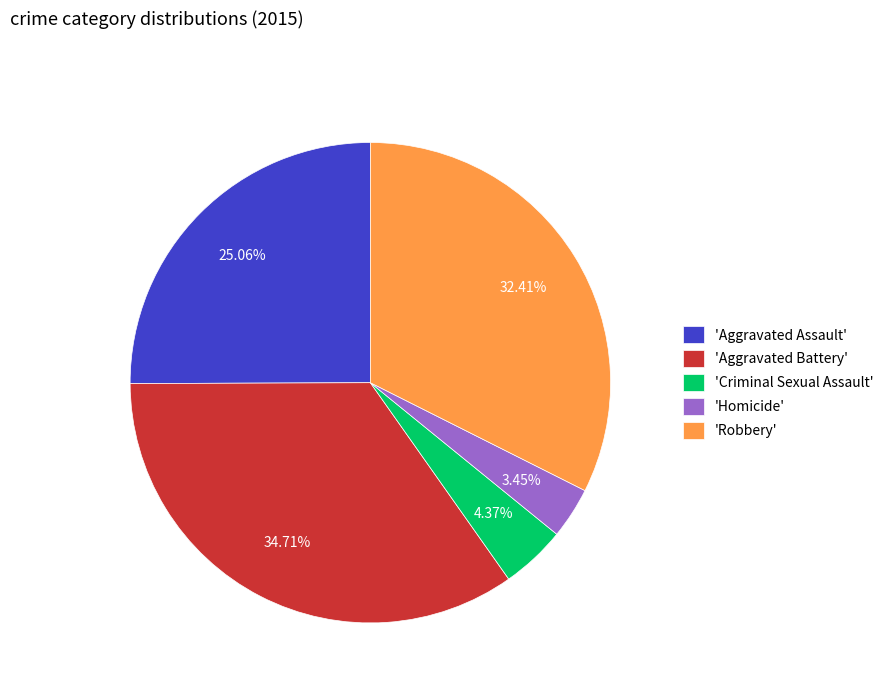

What is the largest slice in the pie chart?

'Aggravated Battery'